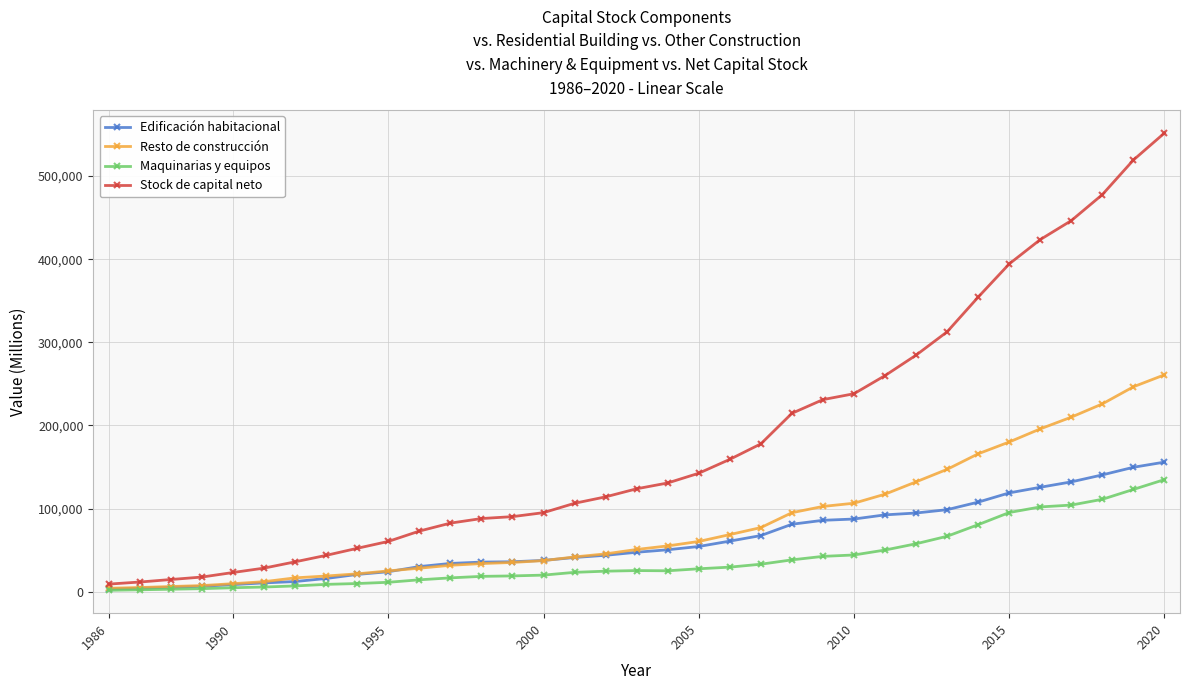

What is the maximum value shown in the chart?

551704